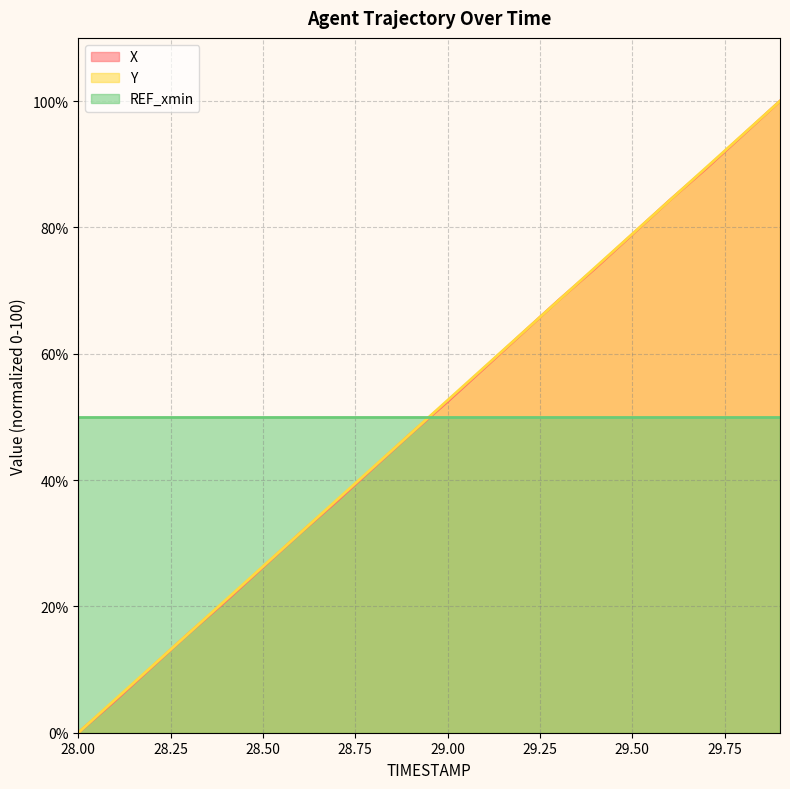

After their last crossing, which series has the higher values: X or Y?

Y